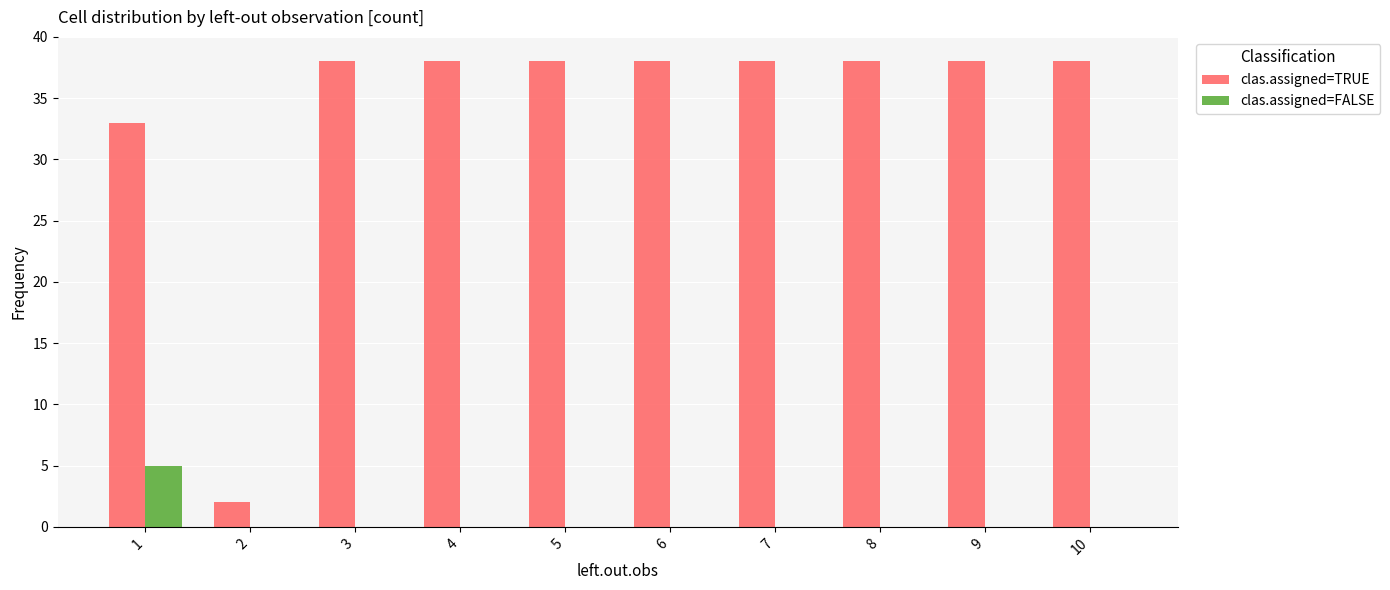

Reading left to right, extract all data points from this chart.

clas.assigned=TRUE: 1=33	2=2	3=38	4=38	5=38	6=38	7=38	8=38	9=38	10=38
clas.assigned=FALSE: 1=5	2=0	3=0	4=0	5=0	6=0	7=0	8=0	9=0	10=0